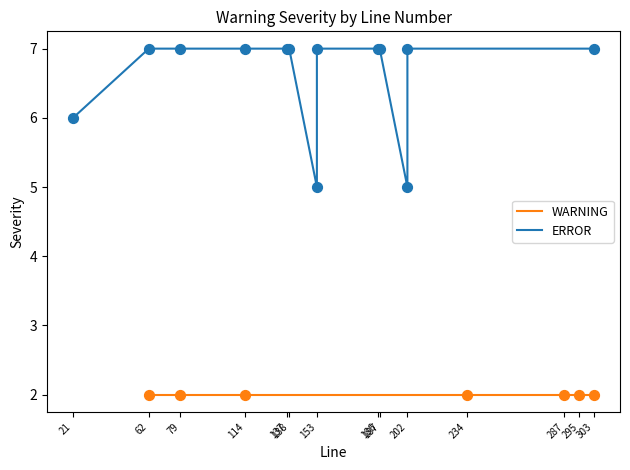

At which category is the sum across all series the highest?

62